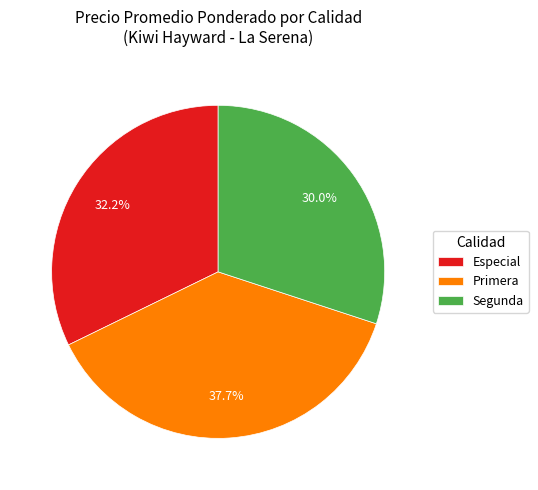

Does Segunda represent more than half of the total?

No